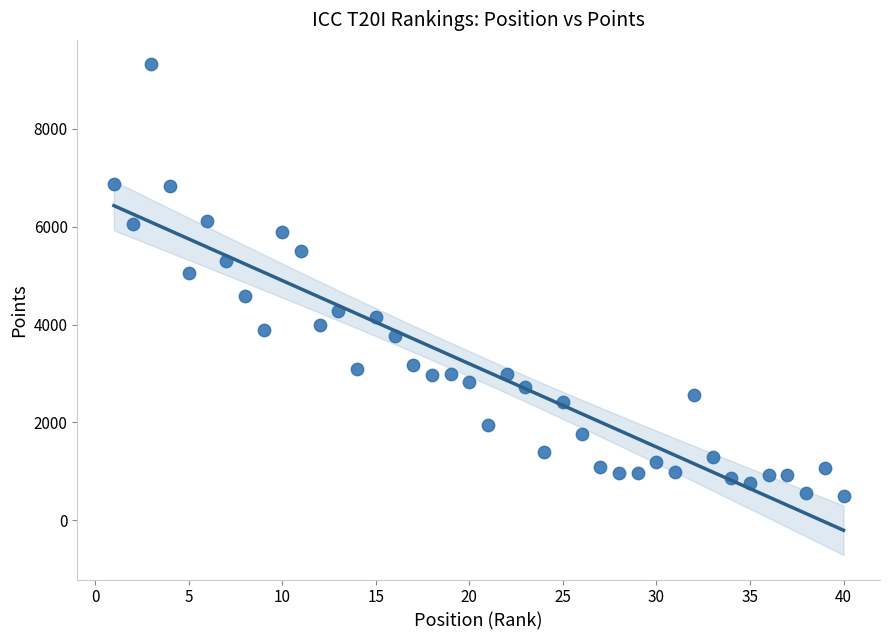

What Y value in the scatter plot is closest to 4909?

5047